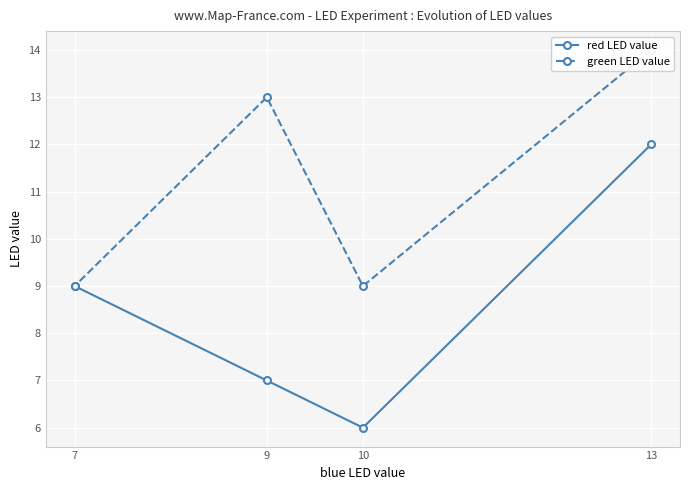

True or false: green LED value and red LED value cross at least once.

False